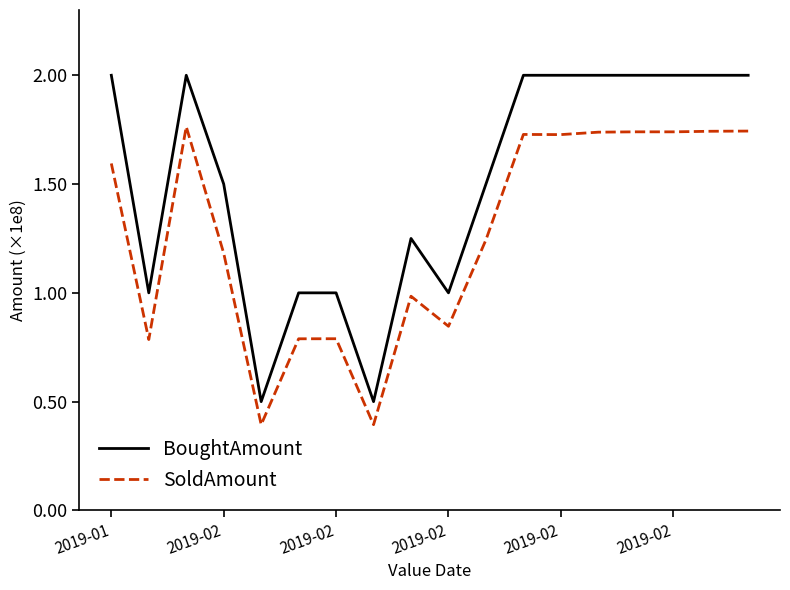

Which series has the largest total across all categories?

BoughtAmount